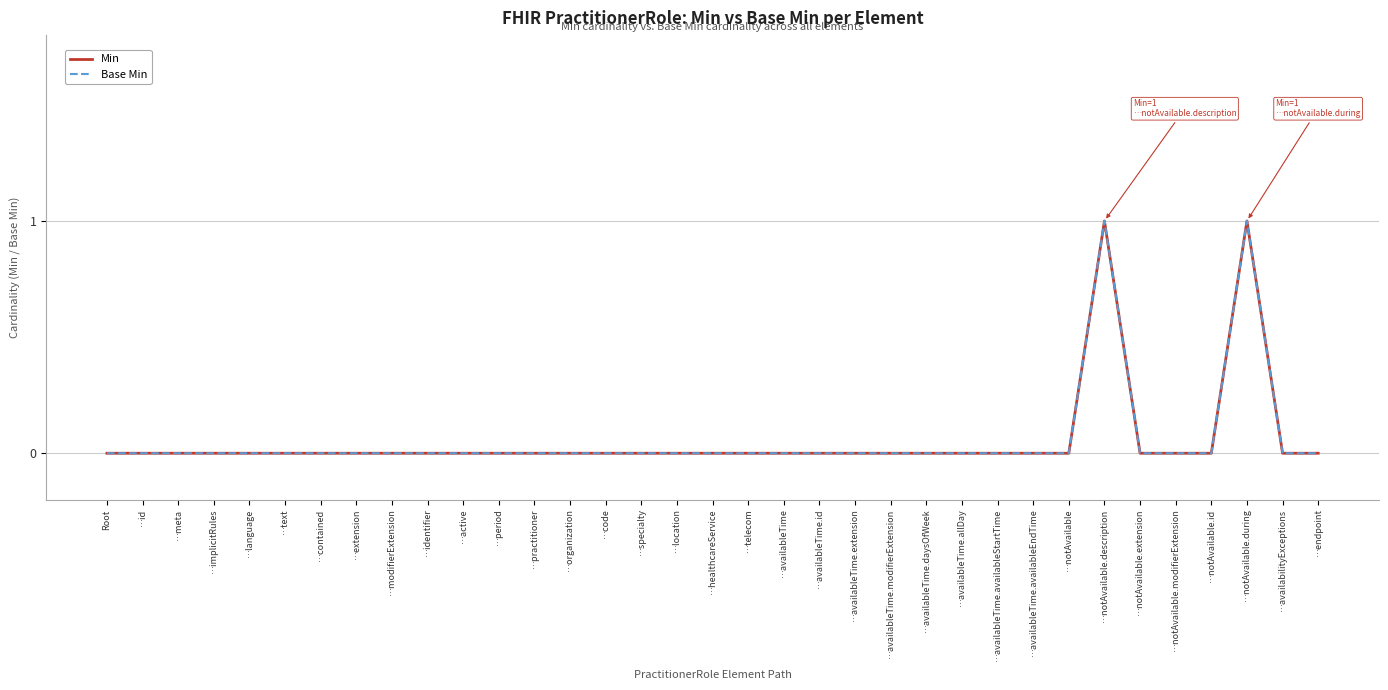

Reading left to right, what are all the values shown in this chart?

Min: 0	0	0	0	0	0	0	0	0	0	0	0	0	0	0	0	0	0	0	0	0	0	0	0	0	0	0	0	1	0	0	0	1	0	0
Base Min: 0	0	0	0	0	0	0	0	0	0	0	0	0	0	0	0	0	0	0	0	0	0	0	0	0	0	0	0	1	0	0	0	1	0	0